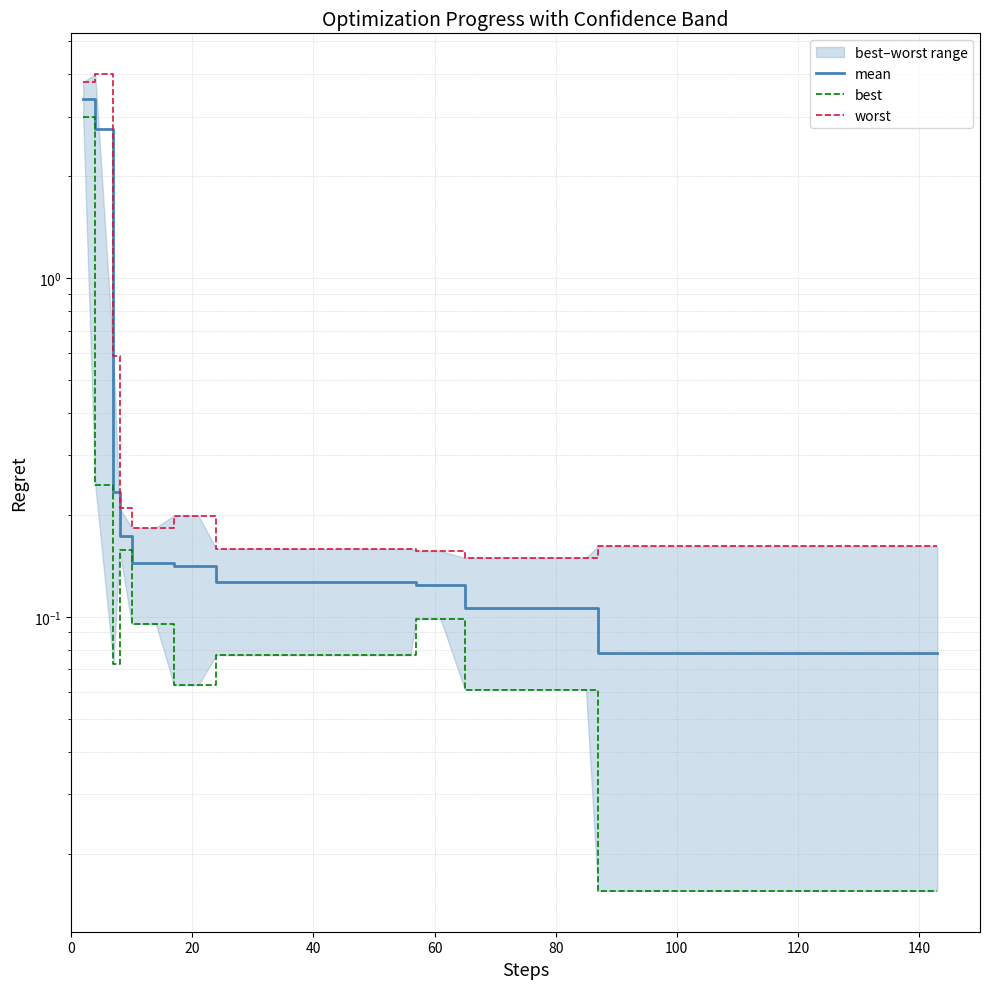

What is the difference between the maximum and minimum values in the best series?

3.0